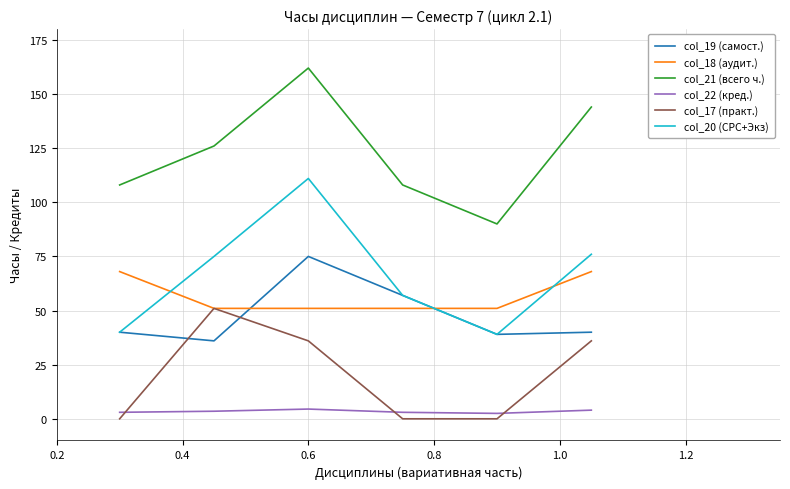

List the series in order of their peak value, highest first.

col_21 (всего ч.), col_20 (СРС+Экз), col_19 (самост.), col_18 (аудит.), col_17 (практ.), col_22 (кред.)